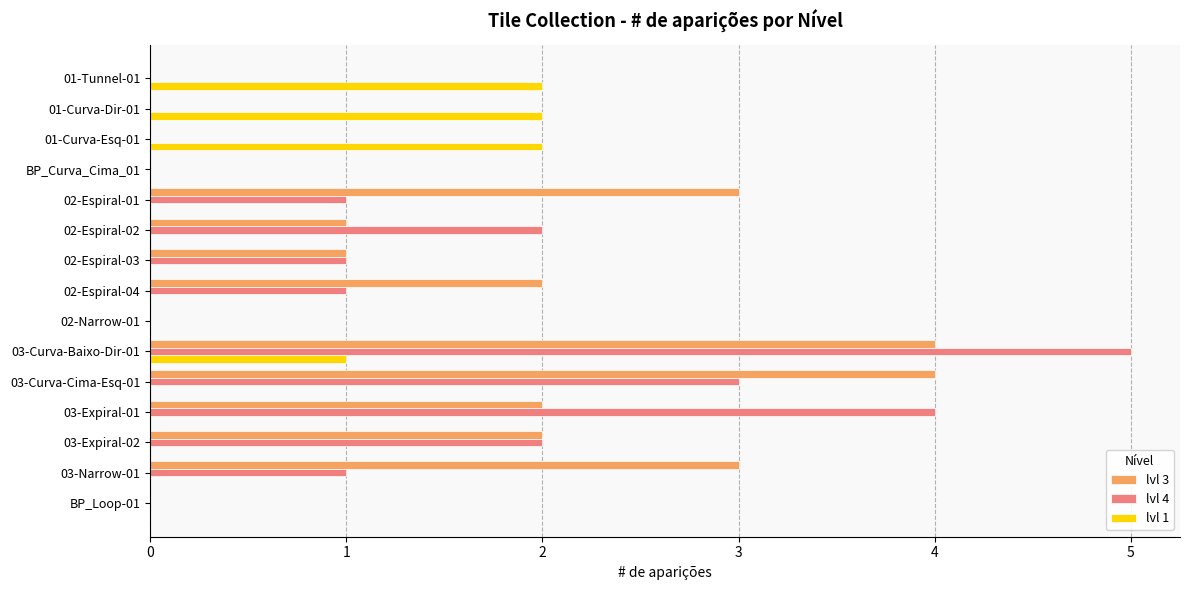

How many lvl 3 values are between 0 and 3?

13